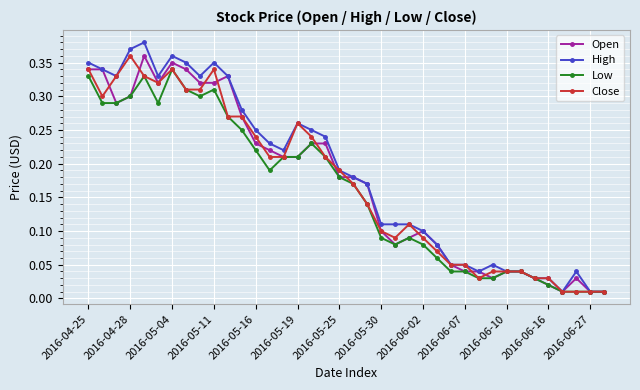

Does the chart display data point markers on the line(s)?

Yes